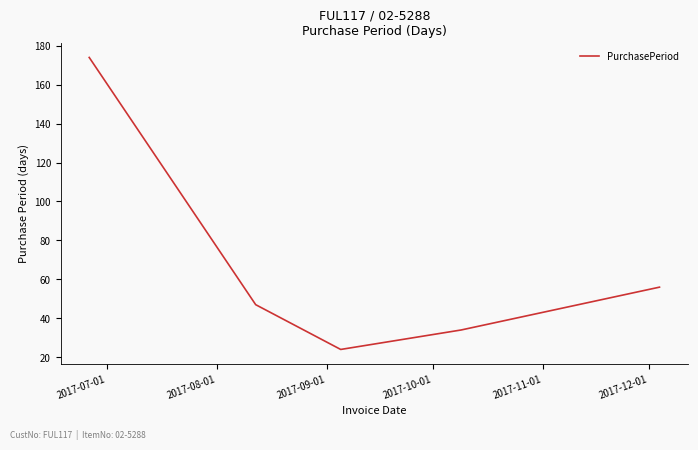

What is the average value?

67